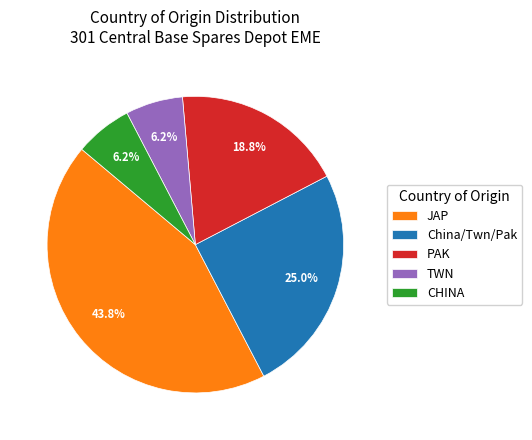

Which category has the biggest portion of the pie?

JAP